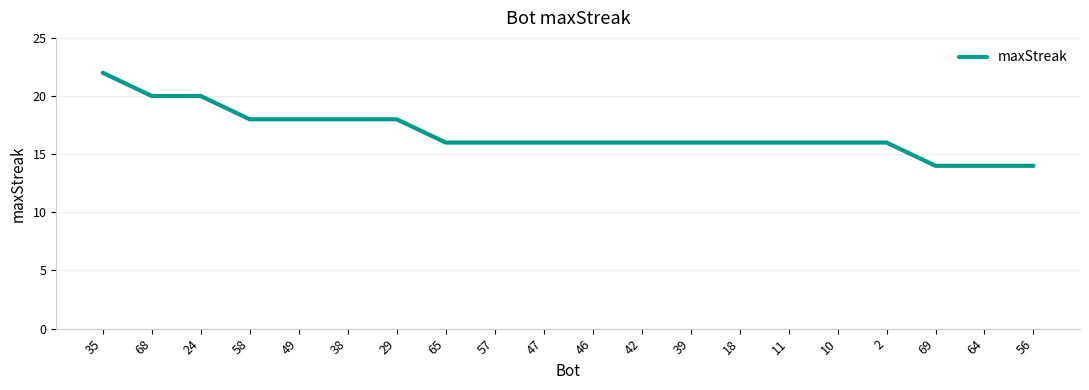

What is the sum of the values at 58 and 46?

34